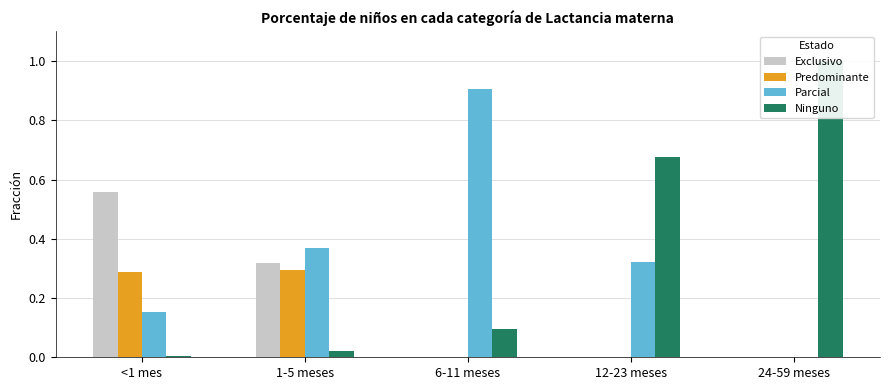

What is the difference between the highest and lowest values at 1-5 meses?

0.3